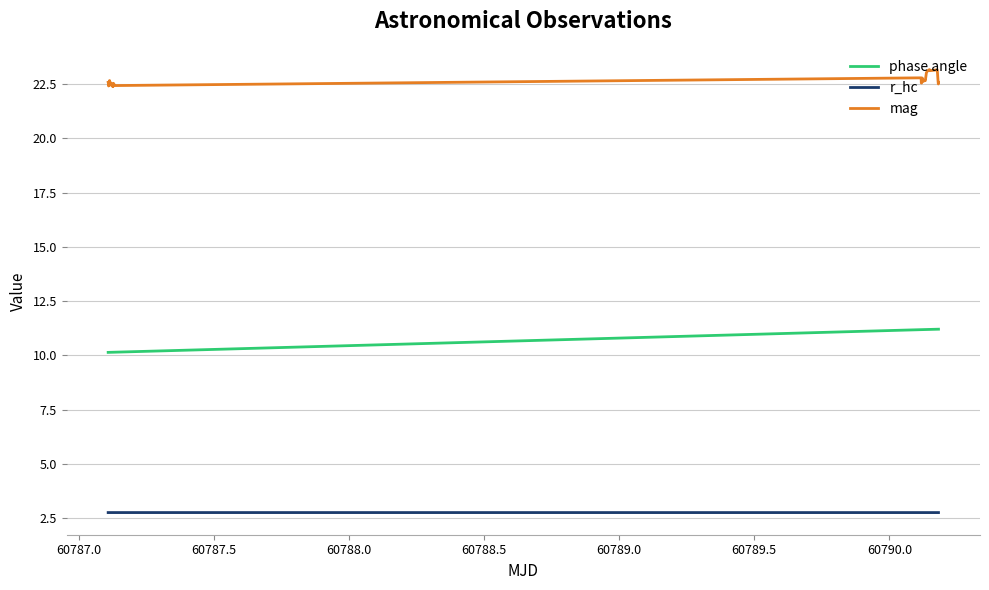

Which series has the largest total across all categories?

mag